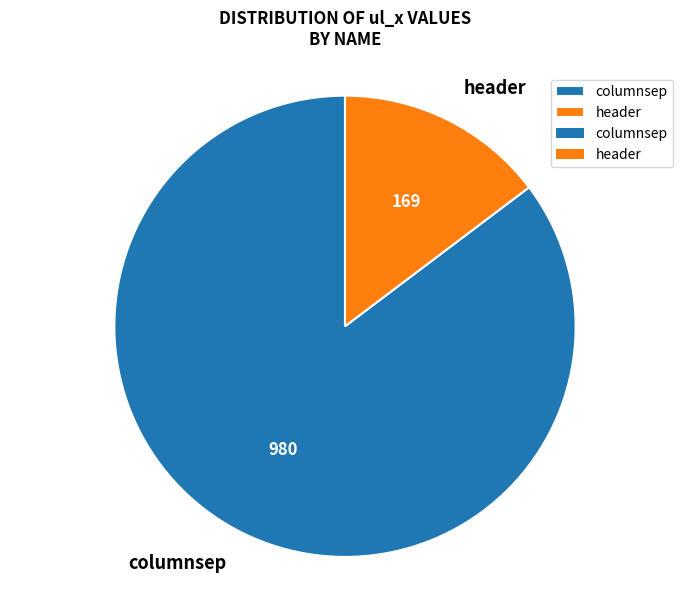

Which category accounts for the majority?

columnsep